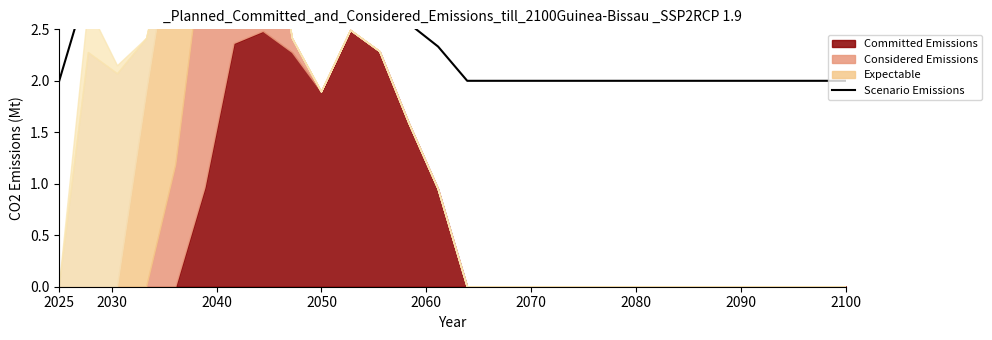

Which category has the lowest value across all series?

2025